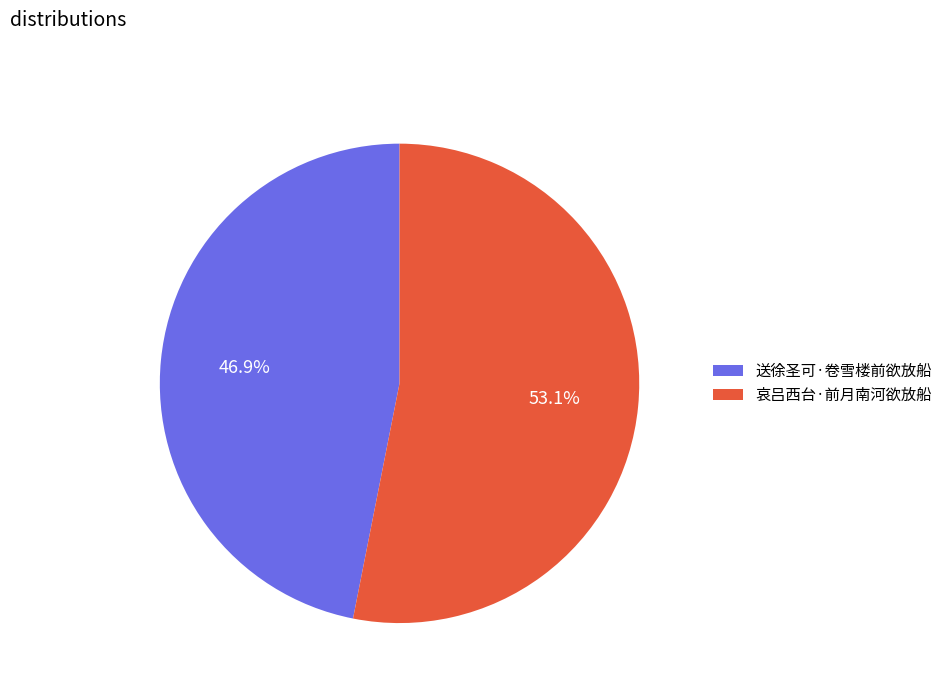

To the nearest percent, what percentage of the pie is 哀吕西台·前月南河欲放船?

53%